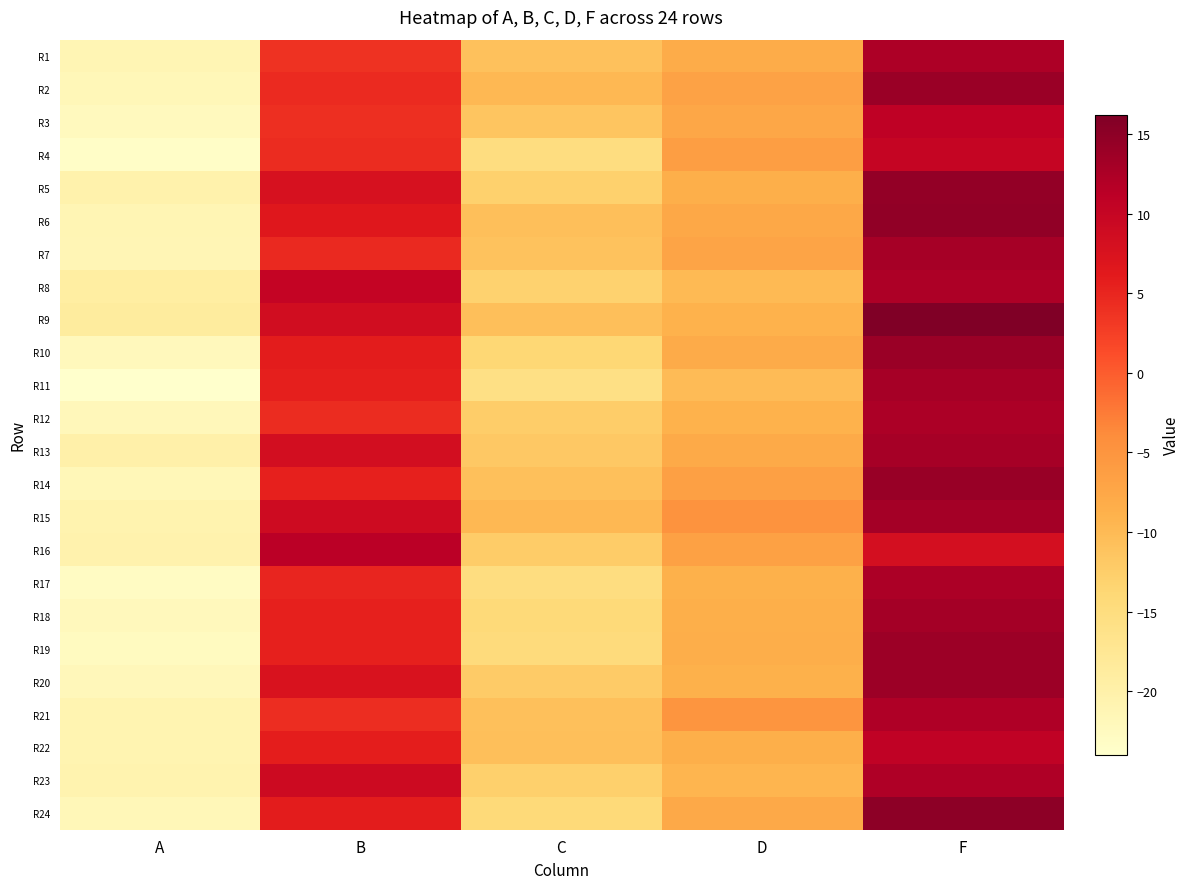

At which category is the sum across all series the highest?

F